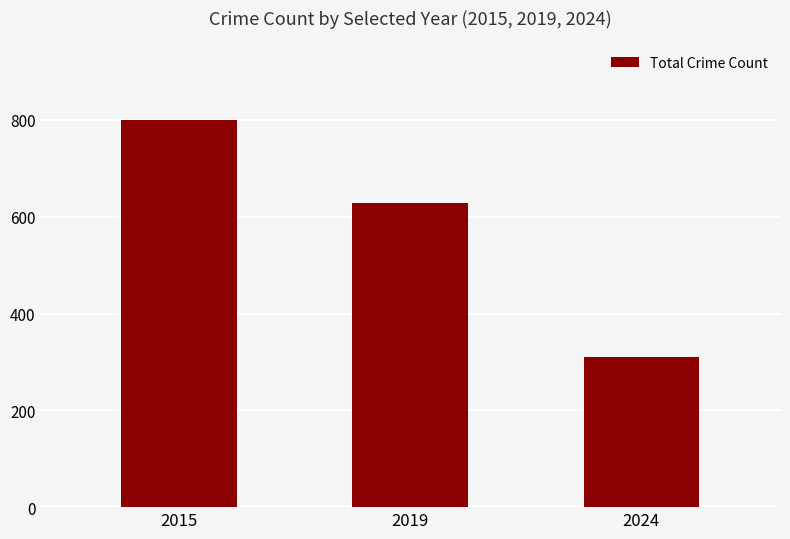

Reading left to right, what are all the values shown in this chart?

2015=799	2019=628	2024=311